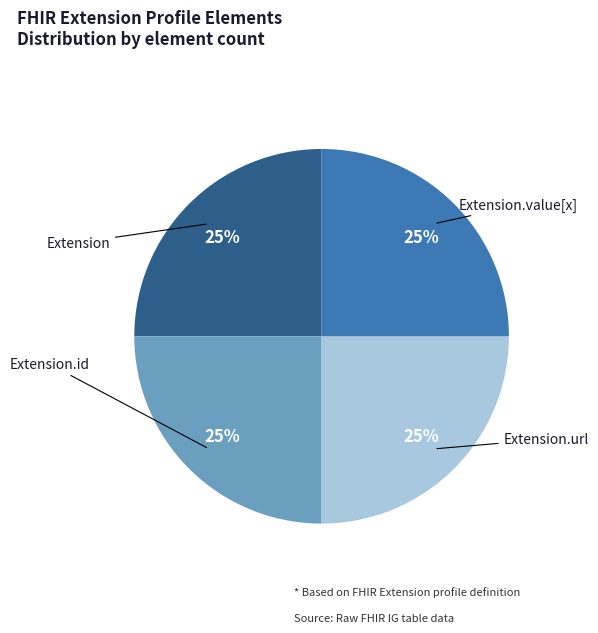

To the nearest percent, what is the average slice percentage?

25%